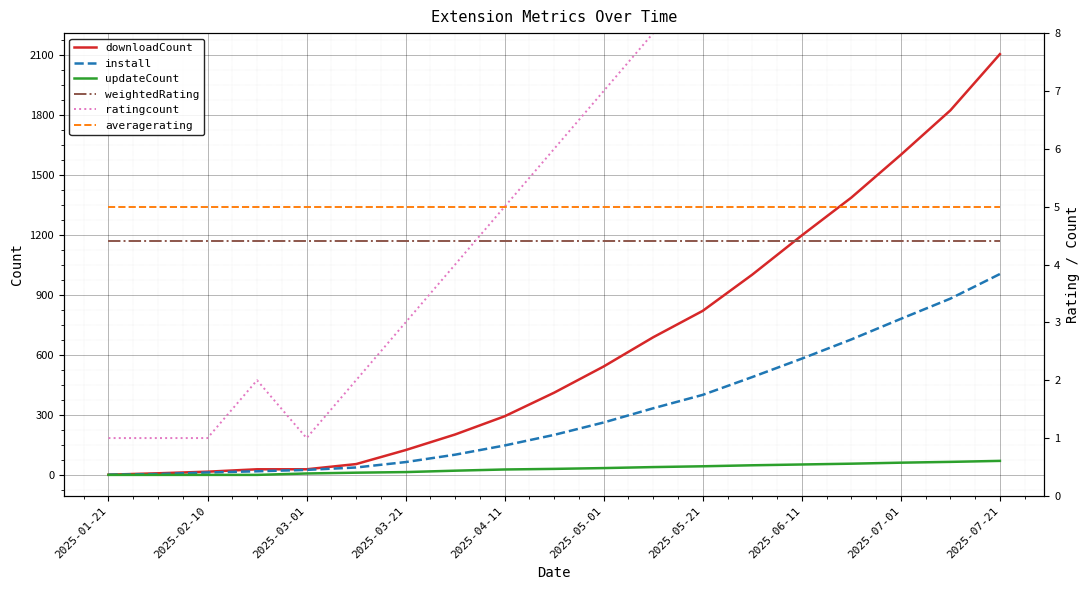

Is it true that downloadCount equals 83.9 at 2025-06-11?

False